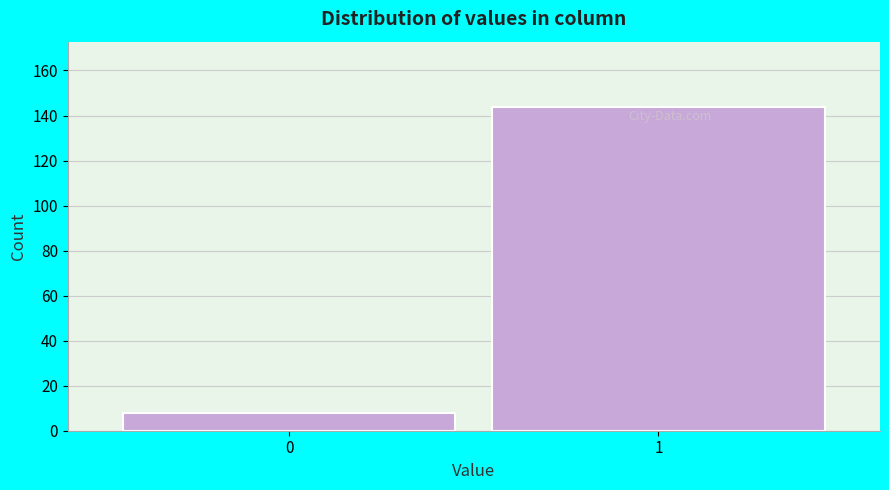

Reading left to right, what are all the values shown in this chart?

0=8	1=144